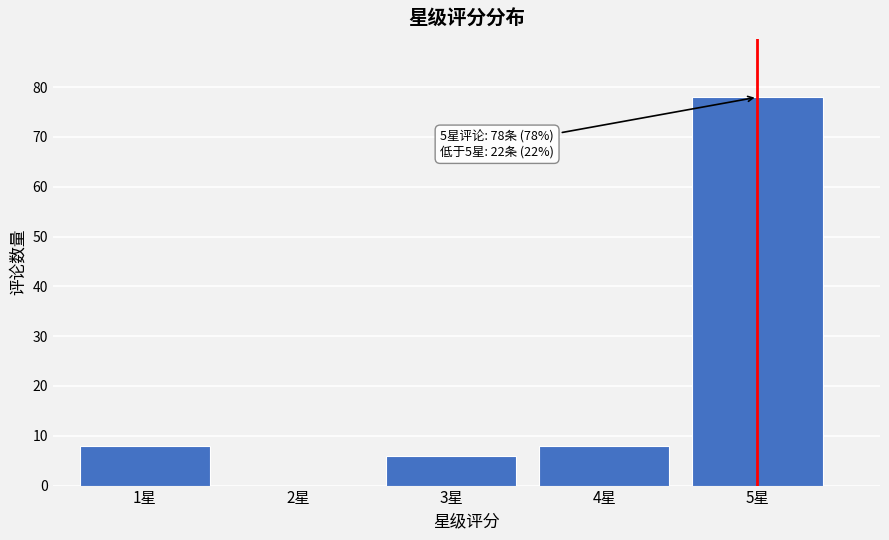

What is the sum of all values?

100